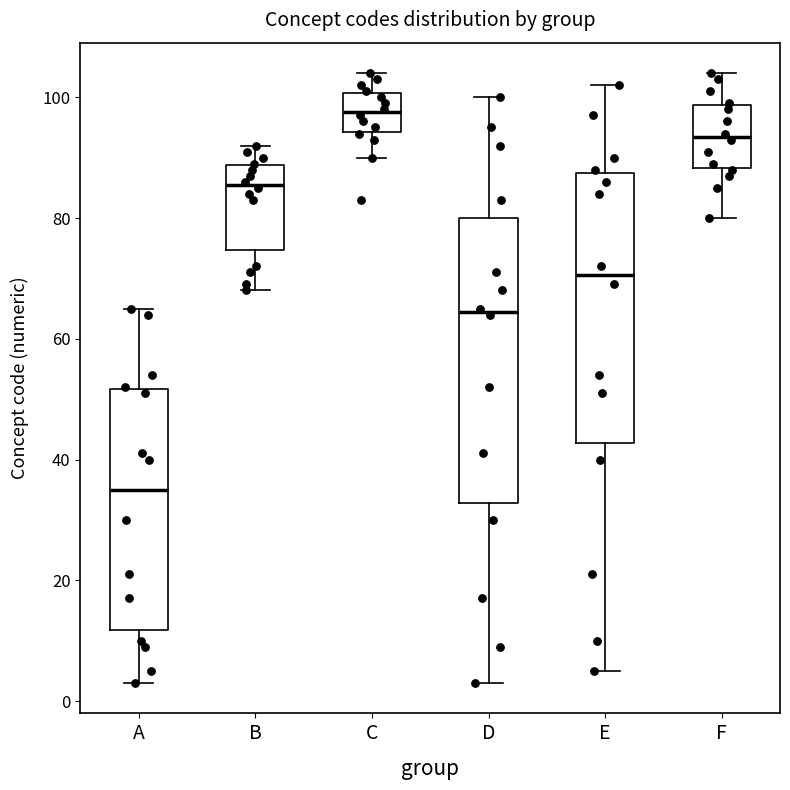

Reading left to right, read every box against the y-axis: the position of its median line, the range the box covers, and the ends of its whiskers. The values are not printed on the chart, so give them approximately, as read against the axis.

A: median 36, box 12 to 52, whiskers 4 to 66
B: median 86, box 74 to 88, whiskers 68 to 92
C: median 98, box 94 to 100, whiskers 90 to 104
D: median 64, box 32 to 80, whiskers 4 to 100
E: median 70, box 42 to 88, whiskers 6 to 102
F: median 94, box 88 to 98, whiskers 80 to 104